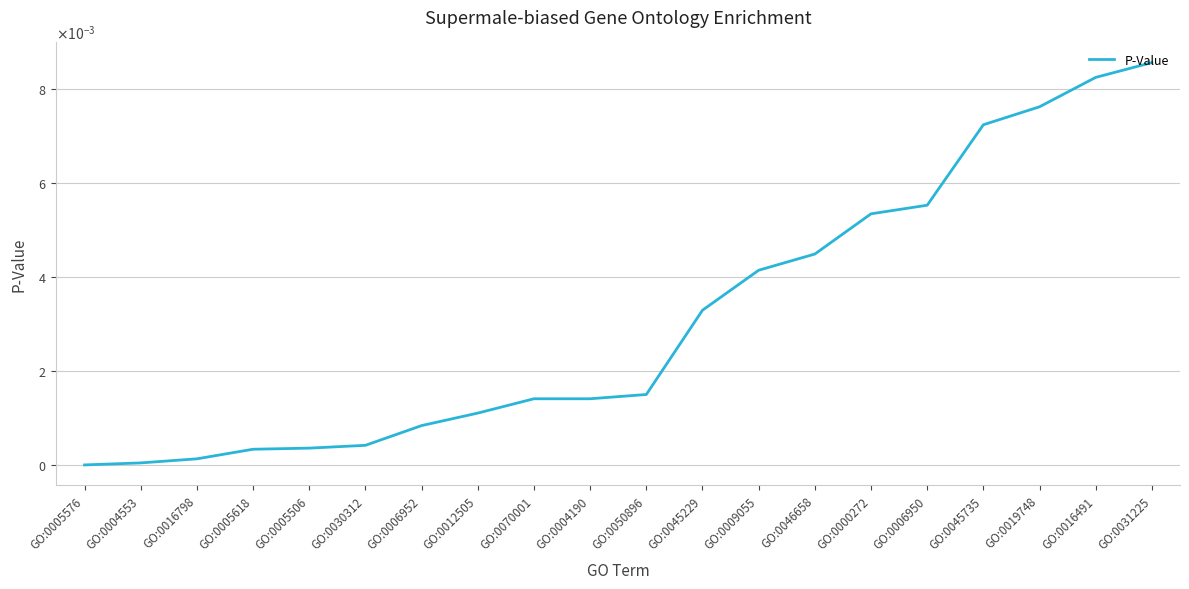

True or false: the data shows 0.0 at GO:0045229.

True